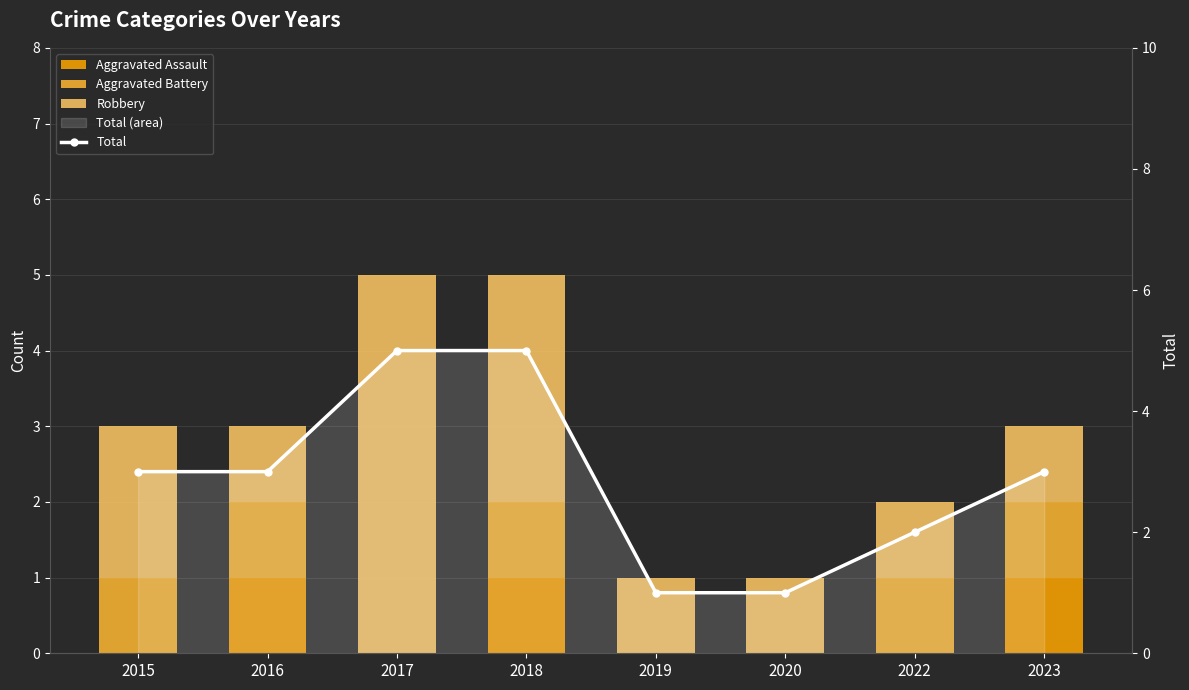

Is it true that Aggravated Battery equals 1 at 2018?

True